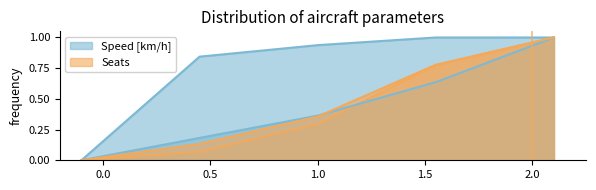

How many positive values does the Speed [km/h] series have?

4